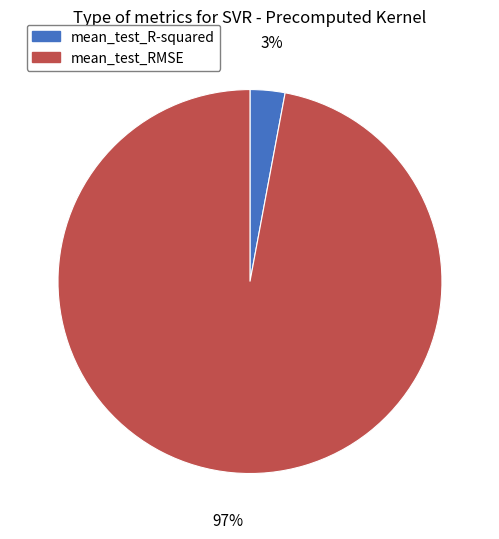

How many segments does this pie chart have?

2